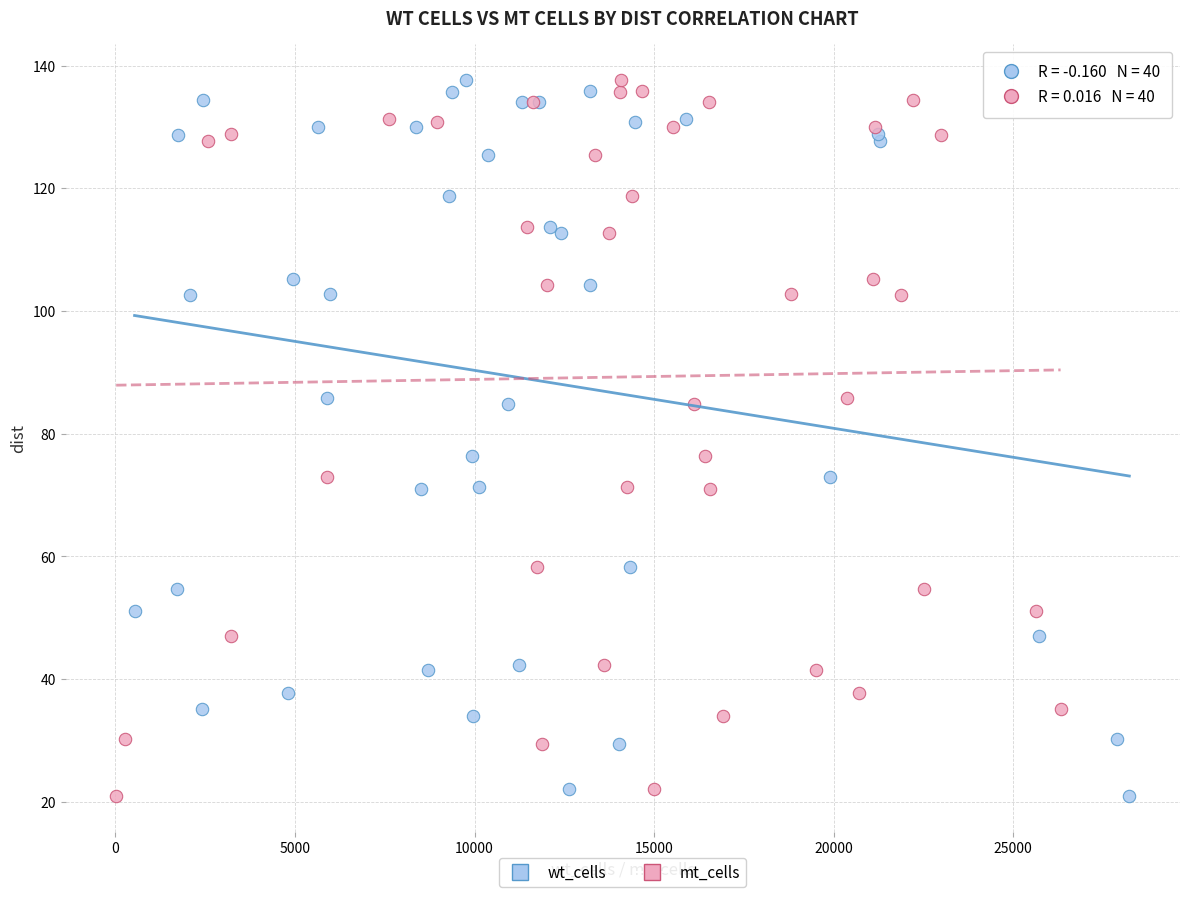

What are all the series names shown in the legend?

wt_cells, mt_cells